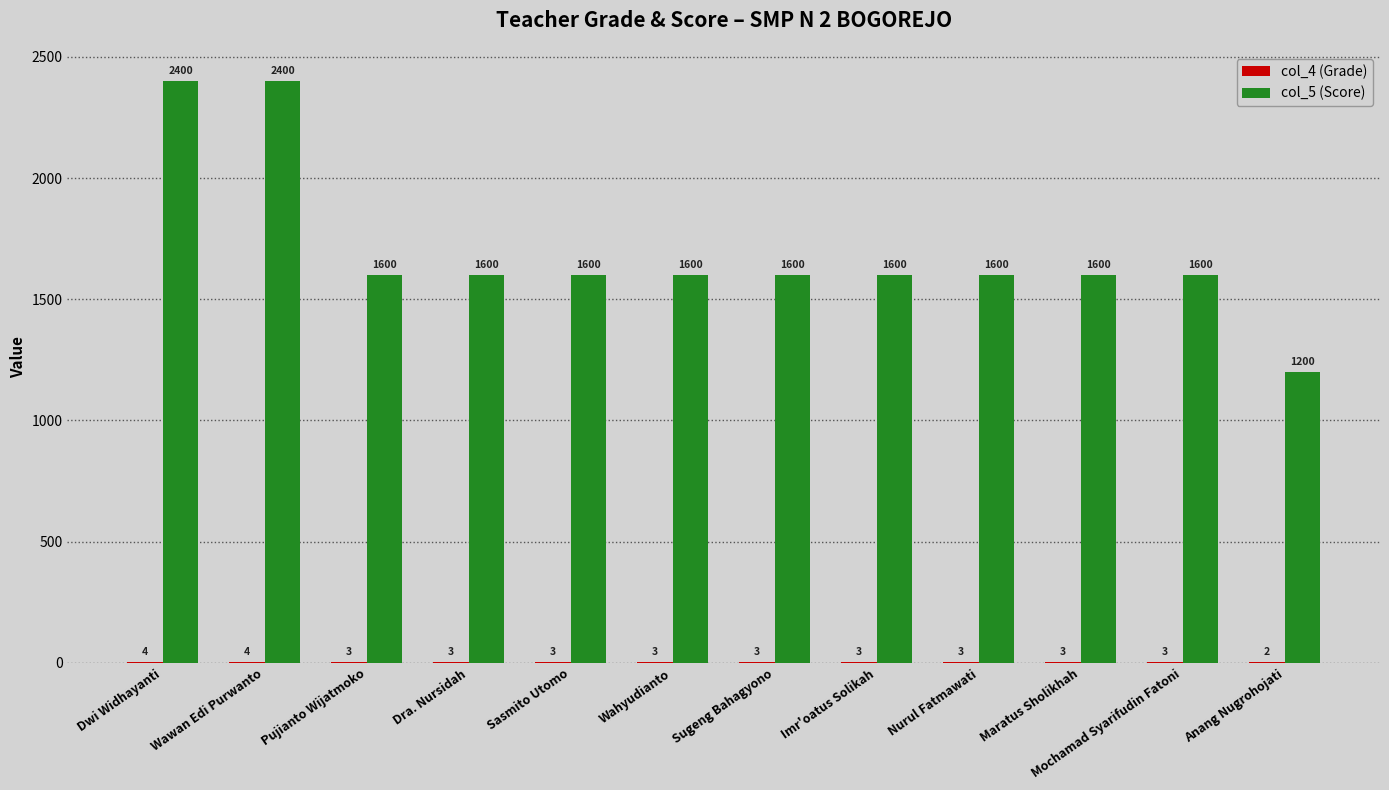

What is the greatest value displayed?

2400